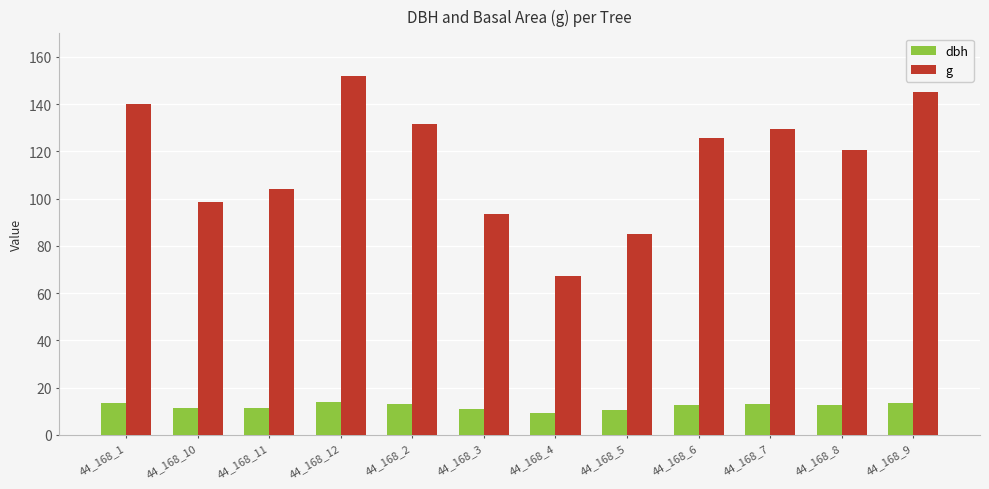

What is the sum of the dbh values at 44_168_8 and 44_168_9?

26.0